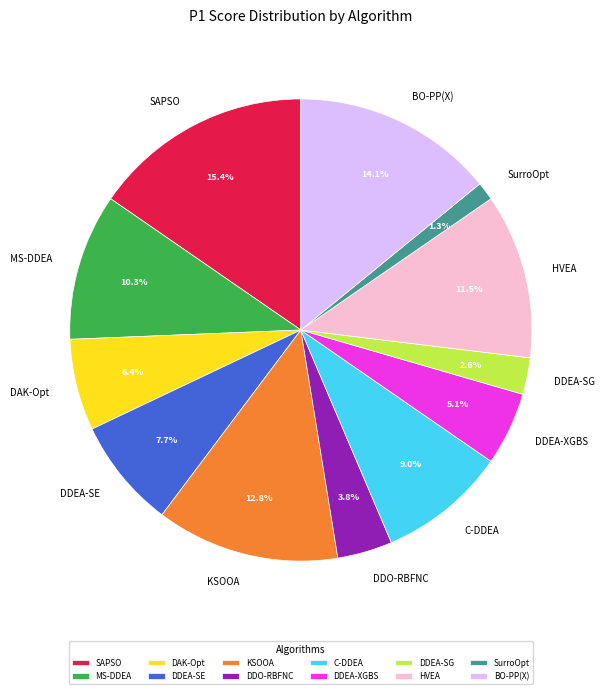

What percentage is the SurroOpt slice, to the nearest percent?

1%